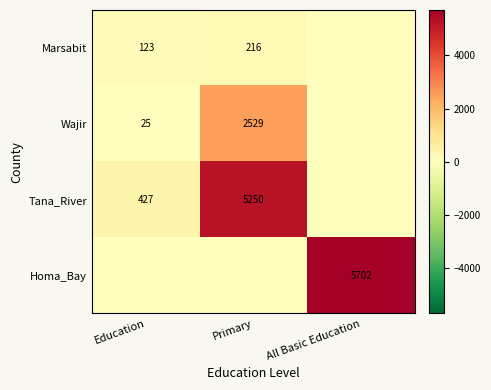

The value of Tana_River at Education is 278. True or false?

False